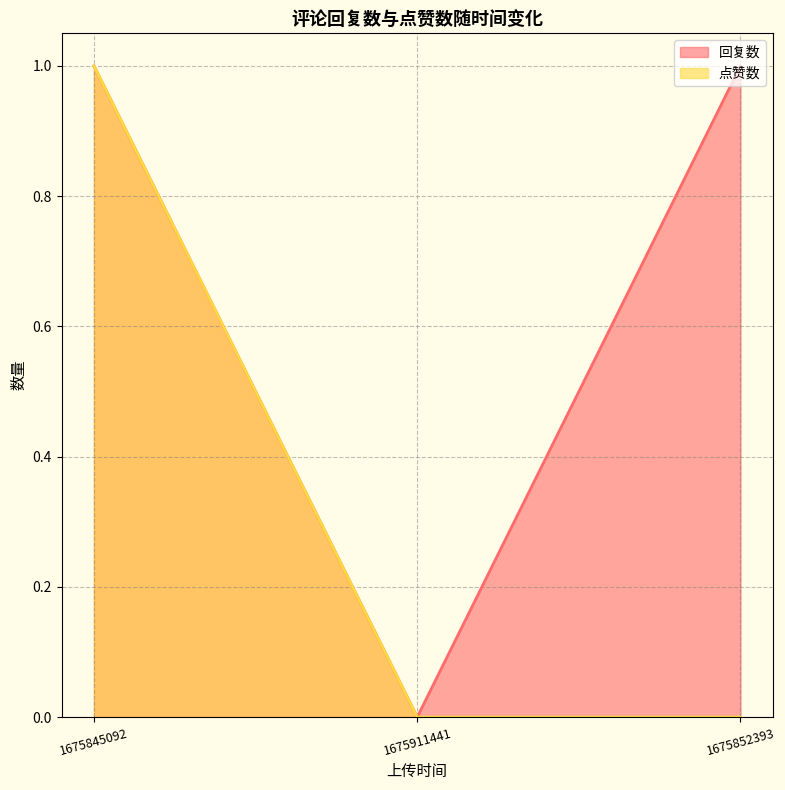

How many 点赞数 values are between 0 and 1?

3